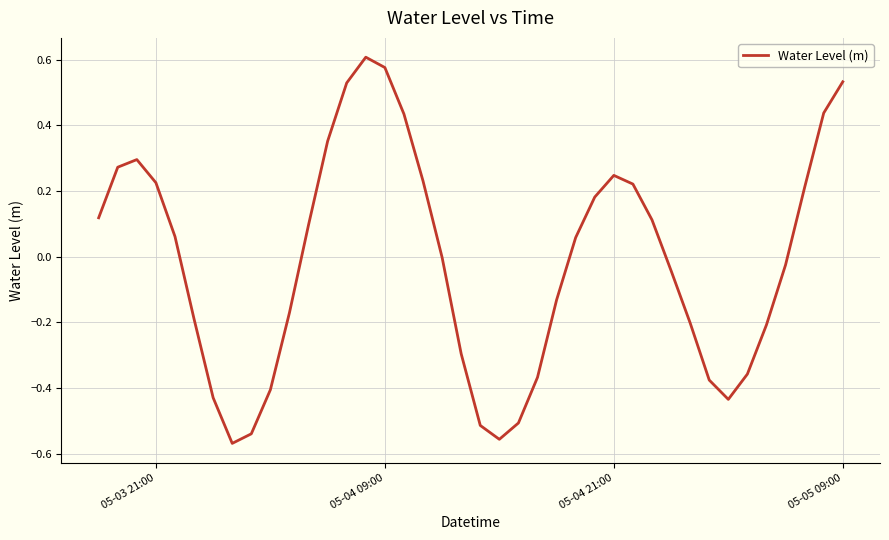

What is the greatest value displayed?

0.6